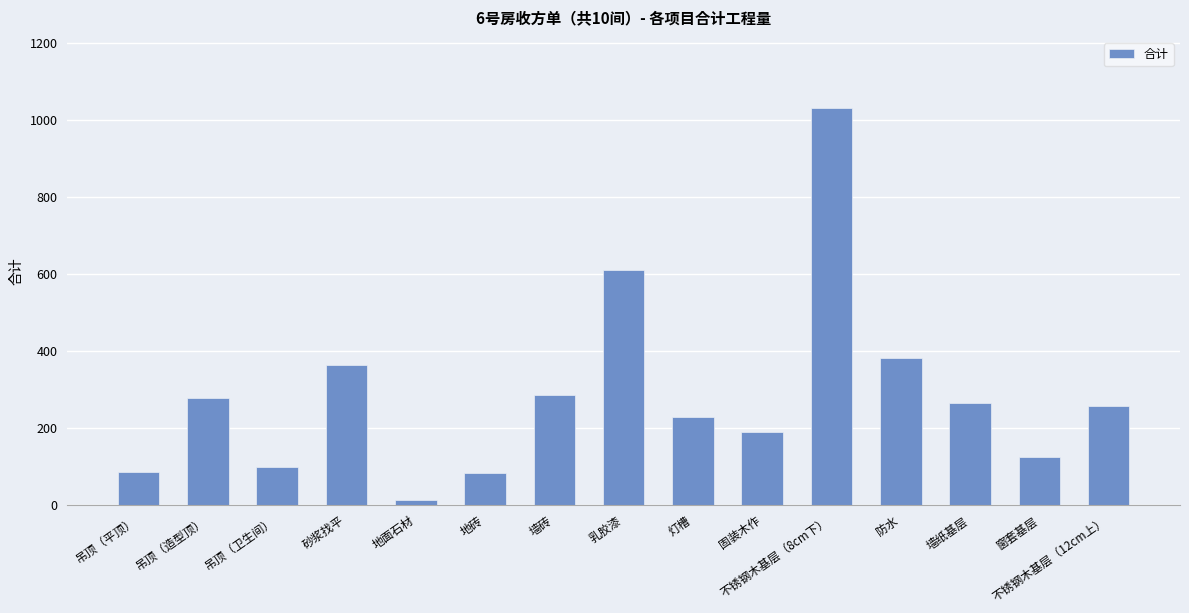

The value at 地砖 is 147. True or false?

False